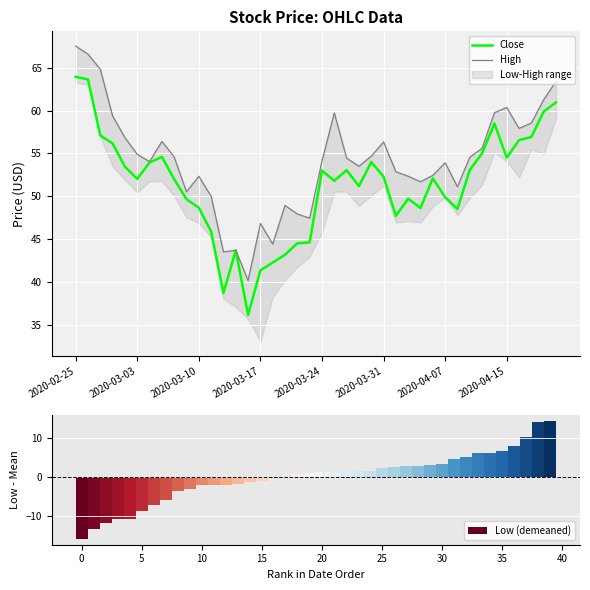

What position from the left is 39?

40